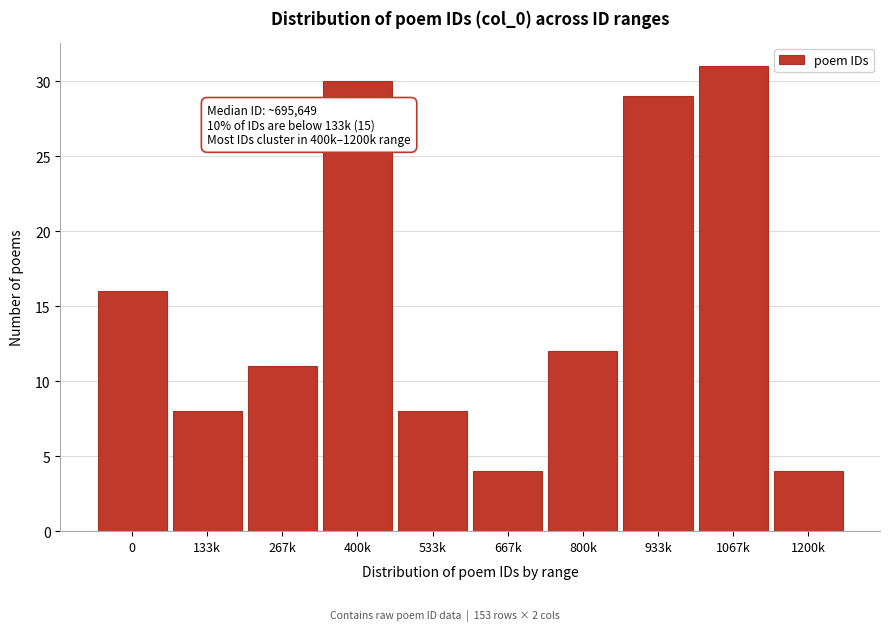

Reading left to right, list all the values displayed in this chart.

0=16	133k=8	267k=11	400k=30	533k=8	667k=4	800k=12	933k=29	1067k=31	1200k=4